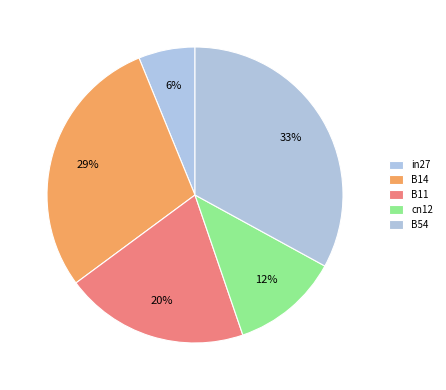

Rank the categories by value from lowest to highest.

in27, cn12, B11, B14, B54